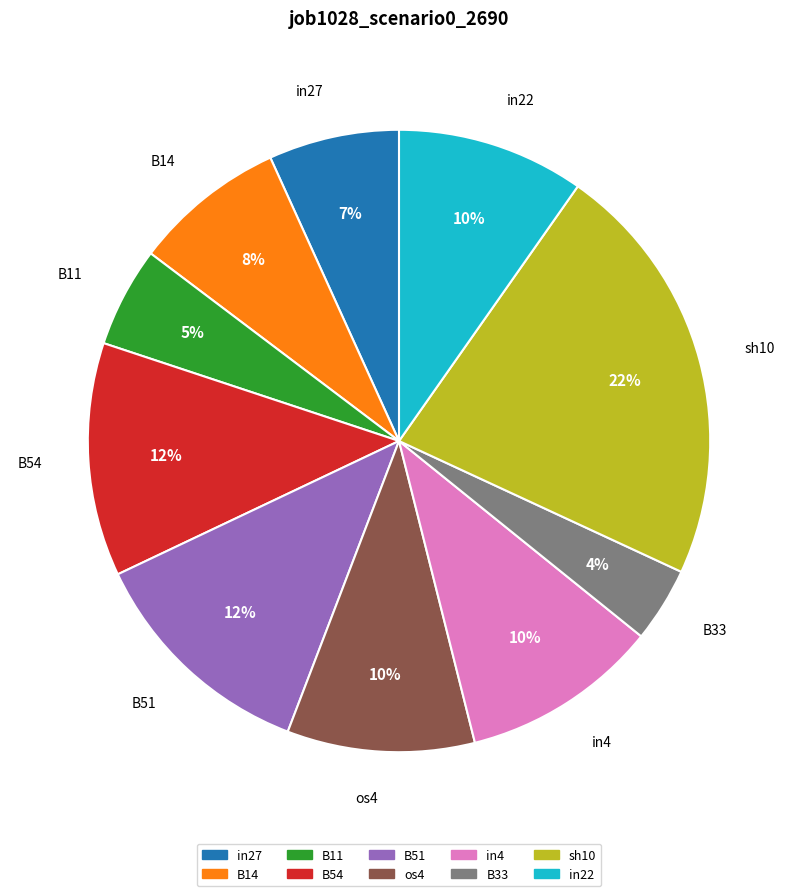

What percentage is the B33 slice, to the nearest percent?

4%